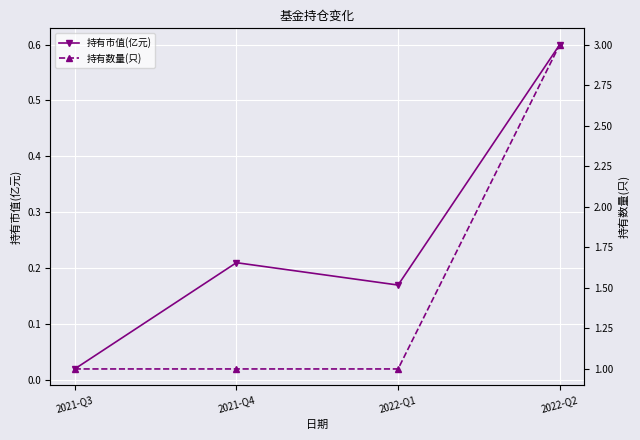

Reading right to left, list all the values displayed in this chart.

持有市值(亿元): 0.6	0.2	0.2	0.0
持有数量(只): 3.0	1.0	1.0	1.0